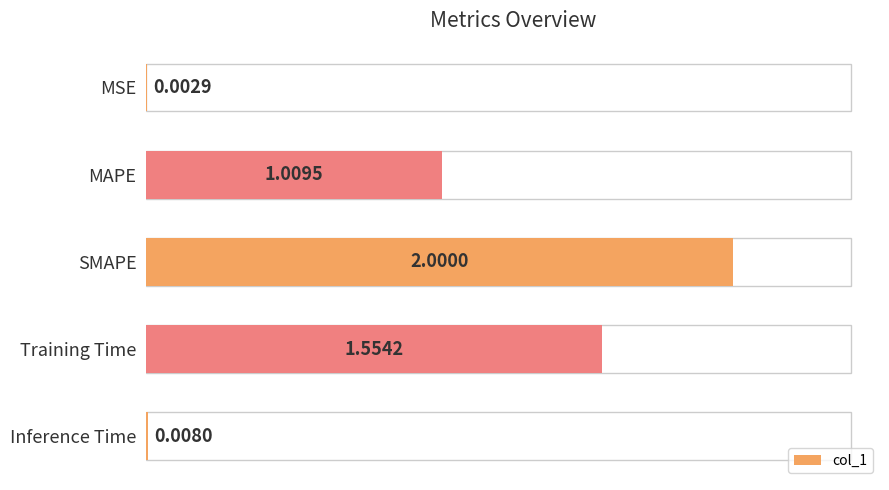

Which label corresponds to the largest value in the chart?

SMAPE